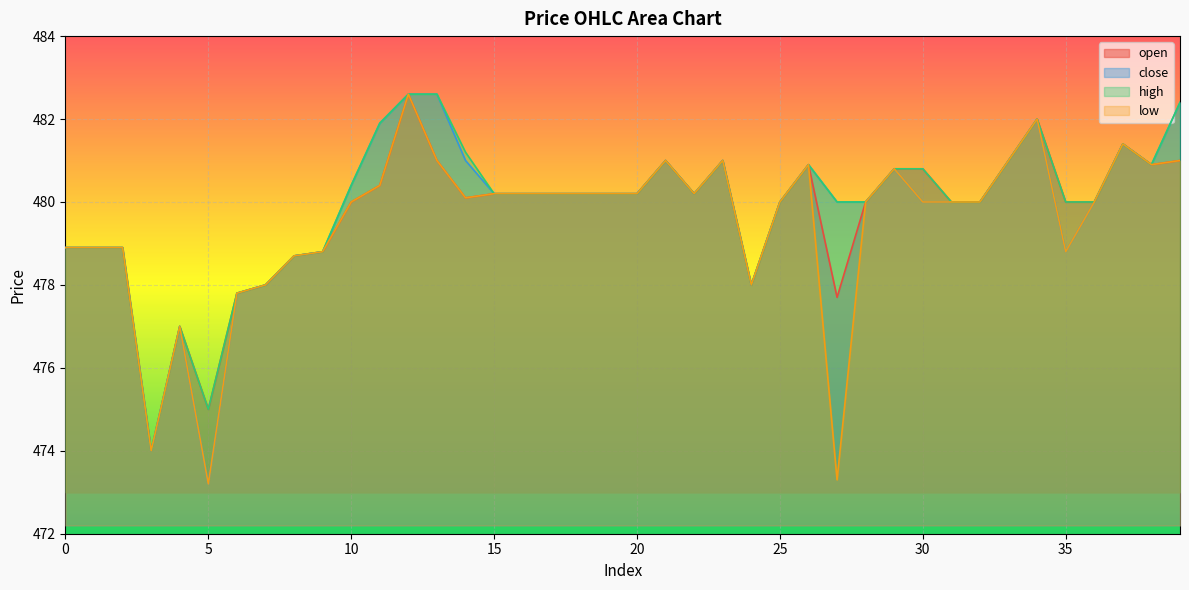

True or false: close and high intersect in this chart.

False